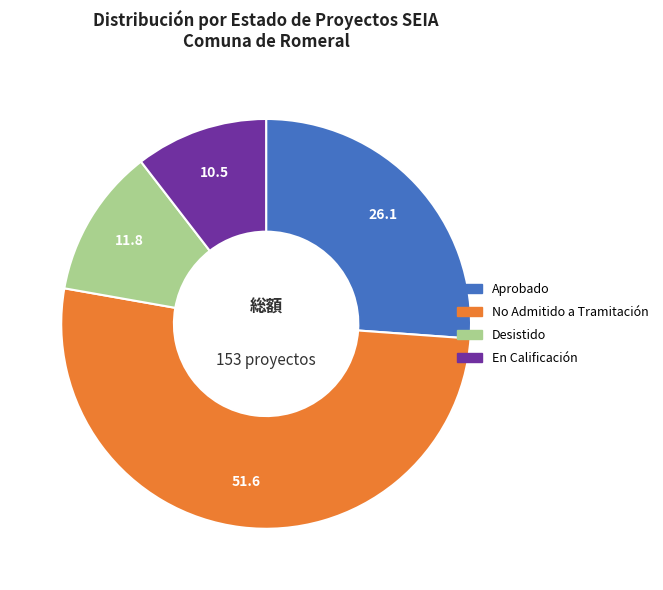

The En Calificación slice represents 17% of the pie. True or false?

False